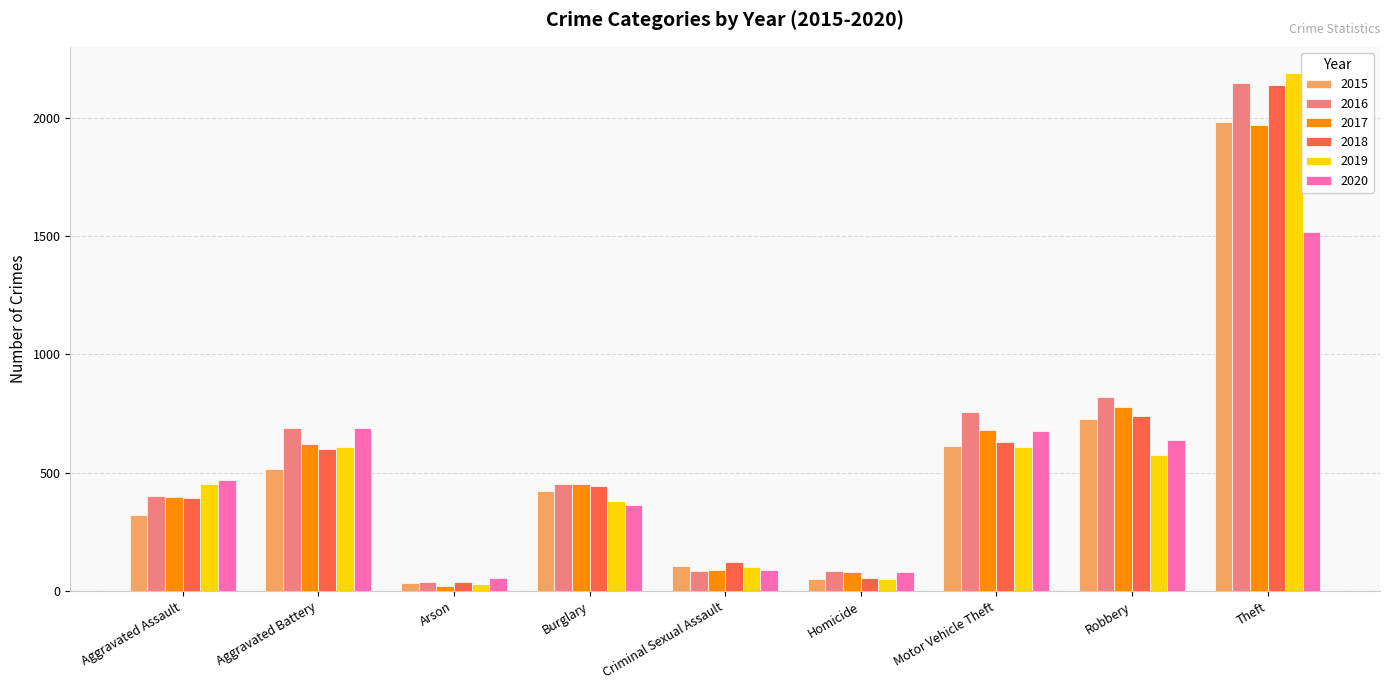

At which label does 2017 reach its minimum?

Arson